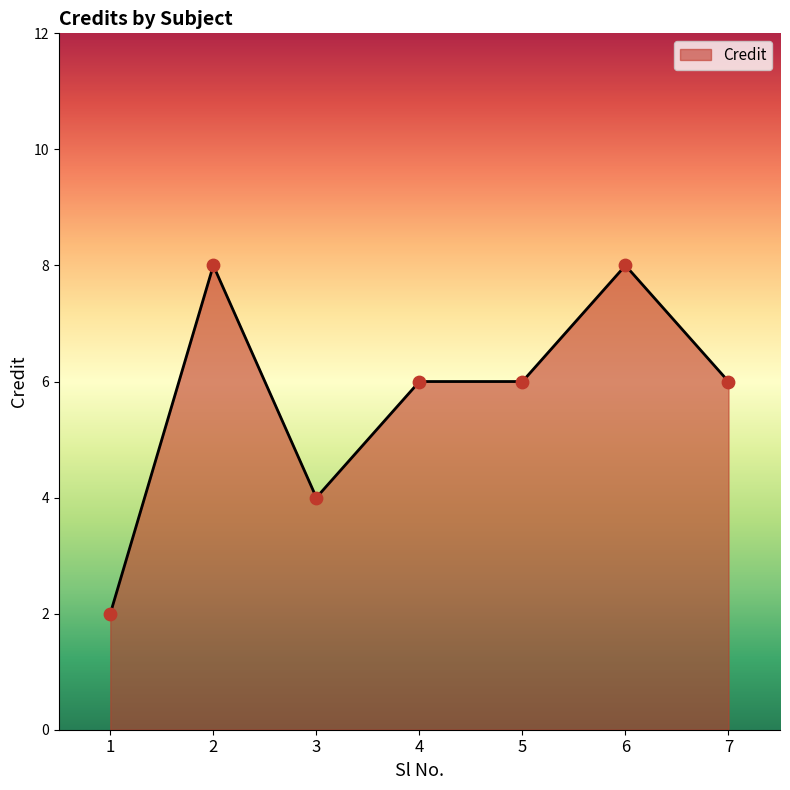

What is the change in value from 2 to 3?

-4